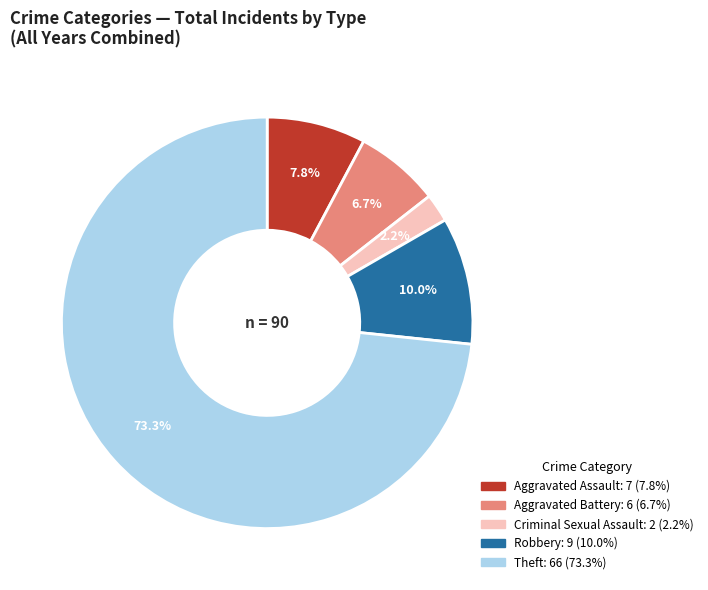

Is there a majority slice in this chart?

Yes